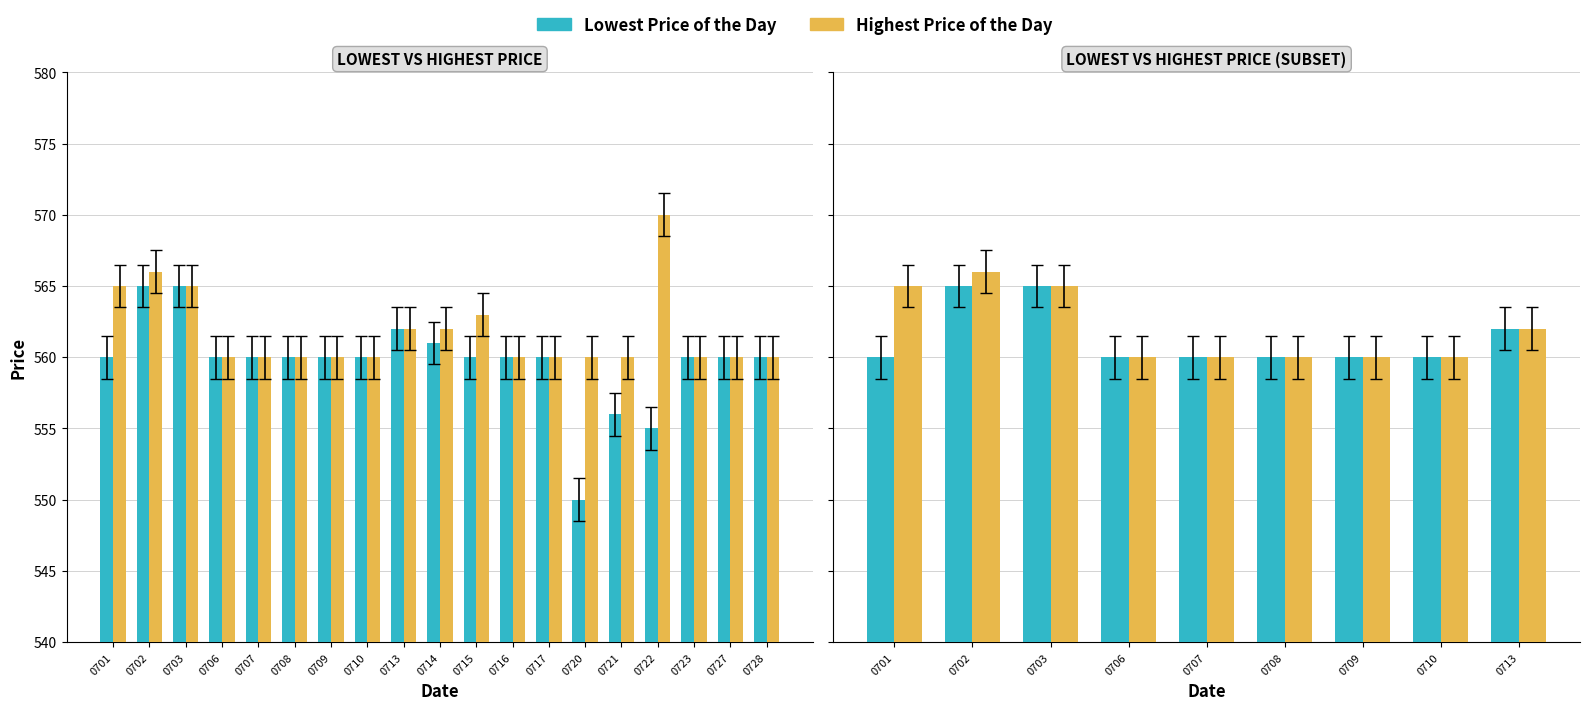

Which has a higher value, 0710 or 0707?

0710